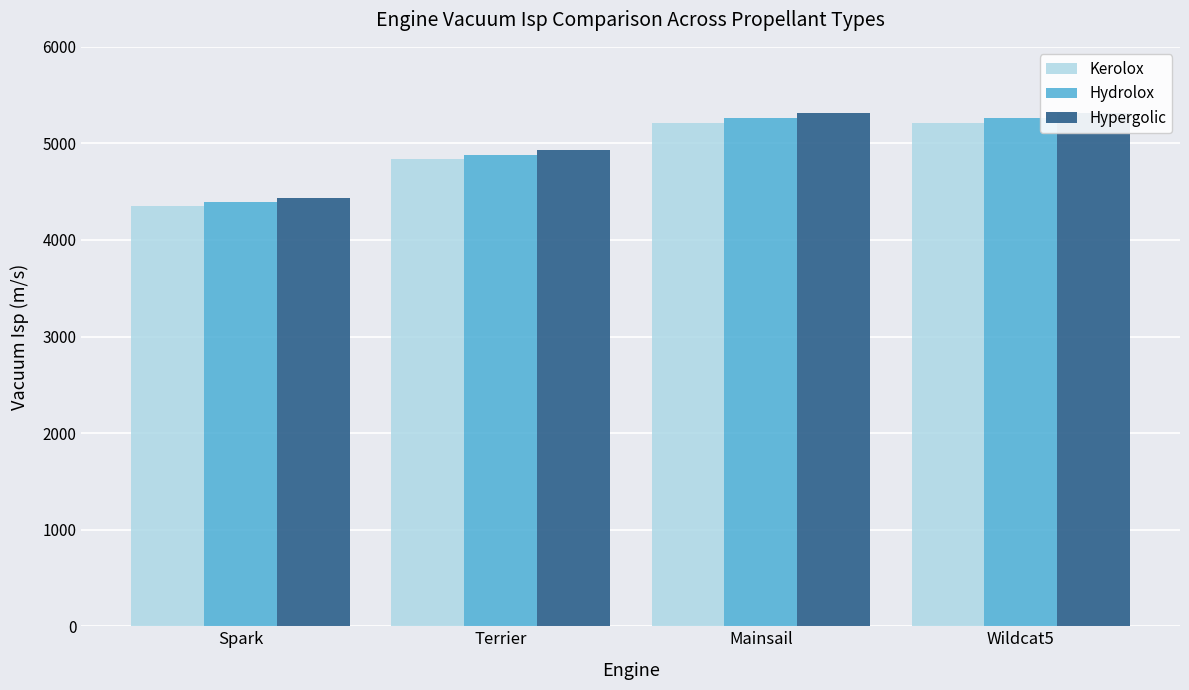

Is it true that Hydrolox equals 2691.2 at Spark?

False